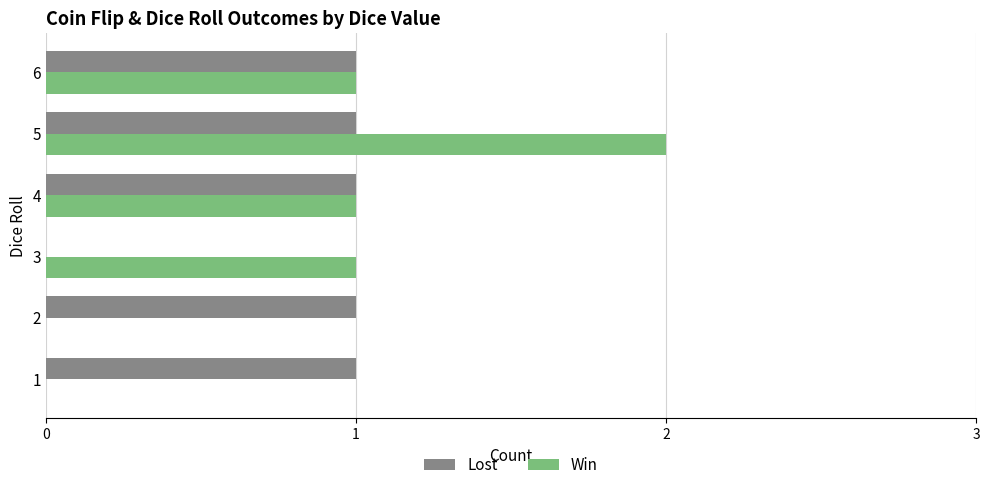

At which category does the chart reach its peak across all series?

5